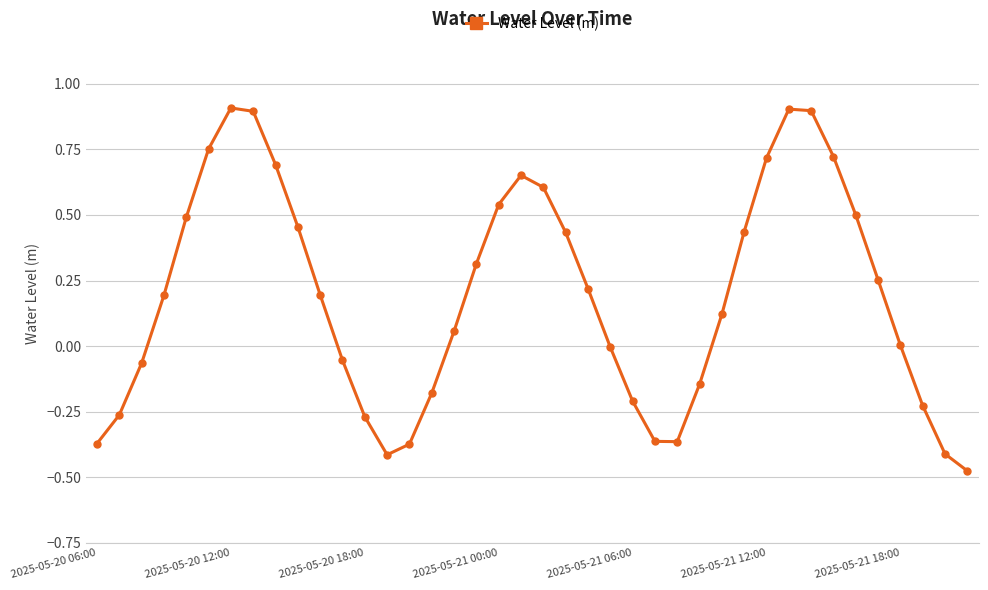

What is the maximum value shown in the chart?

0.9